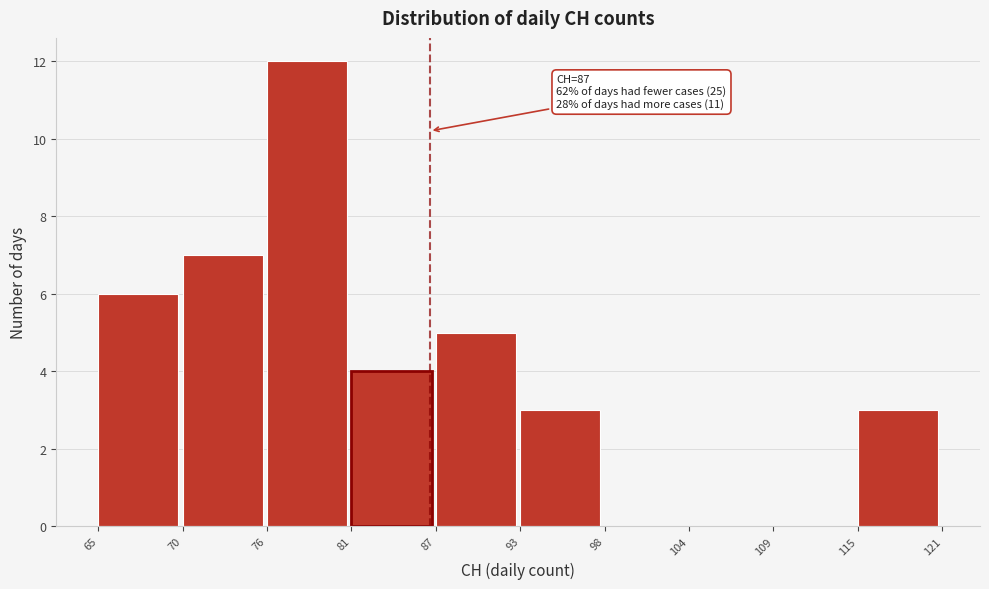

Reading left to right, transcribe all the data shown in this chart.

65=6	70=7	76=12	81=4	87=5	93=3	98=0	104=0	109=0	115=3